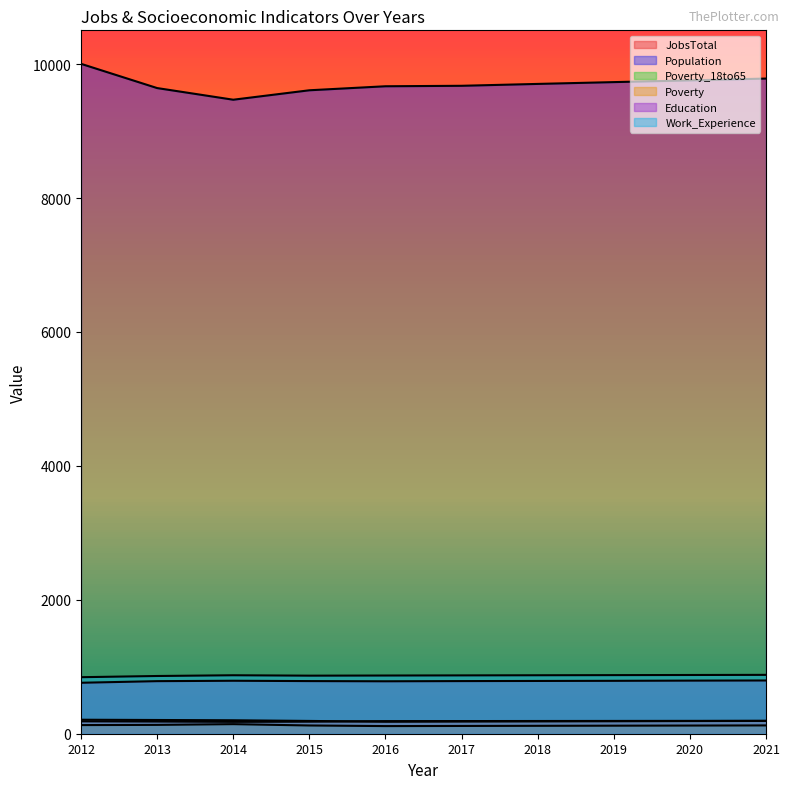

List the series in order of their peak value, highest first.

Population, Work_Experience, Education, Poverty, JobsTotal, Poverty_18to65